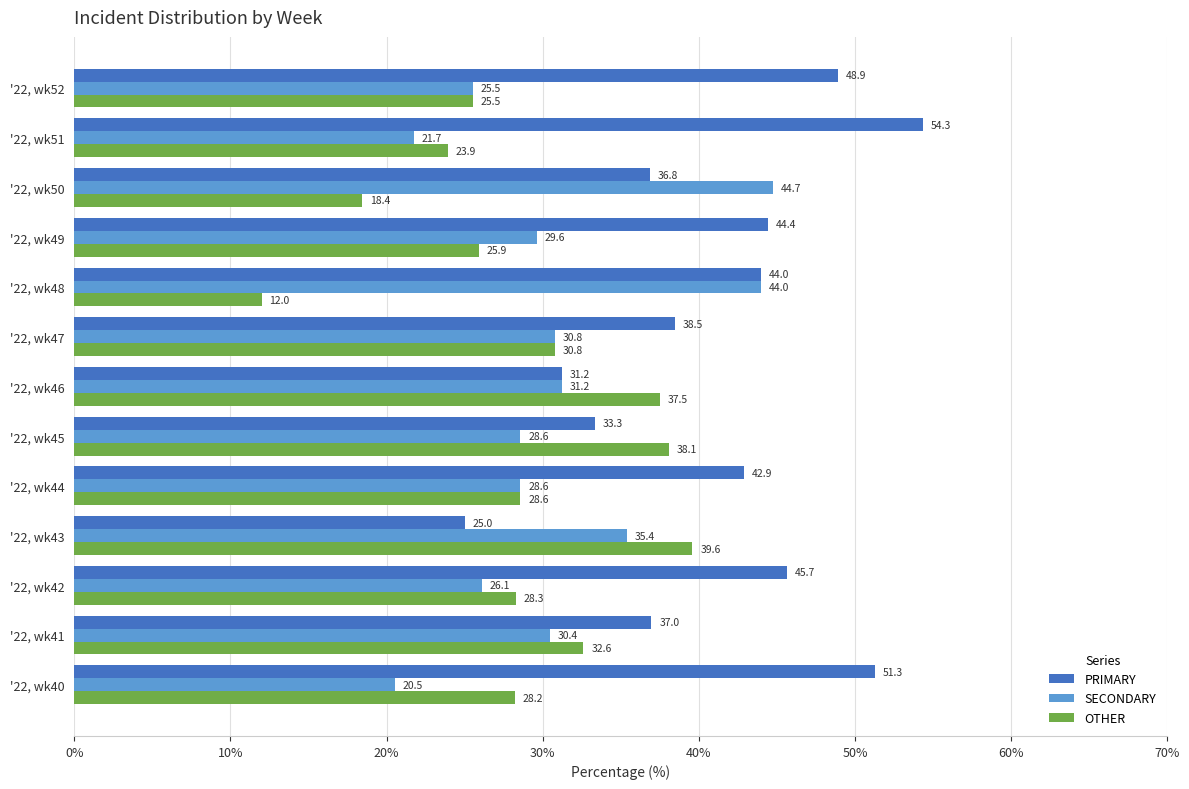

Is it true that OTHER equals 39.6 at '22, wk43?

True